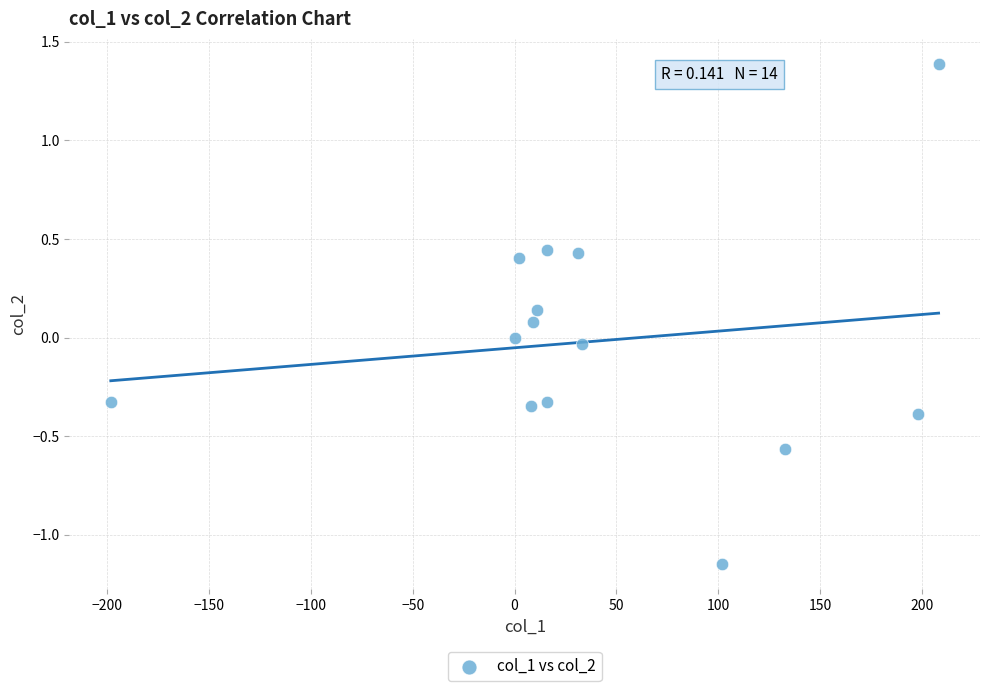

What is the range of Y values (max minus min)?

2.5